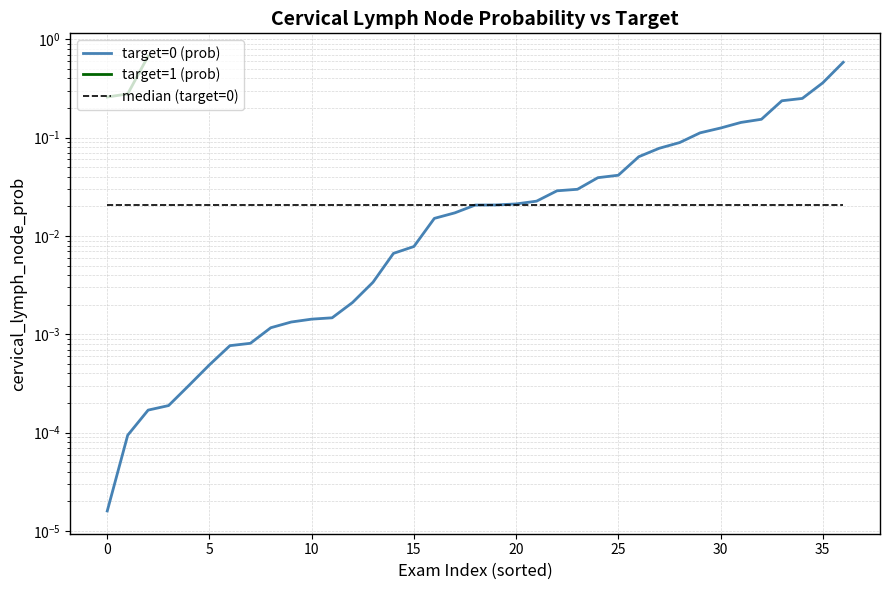

What is the sum of the values at 0 and 5?

1.0